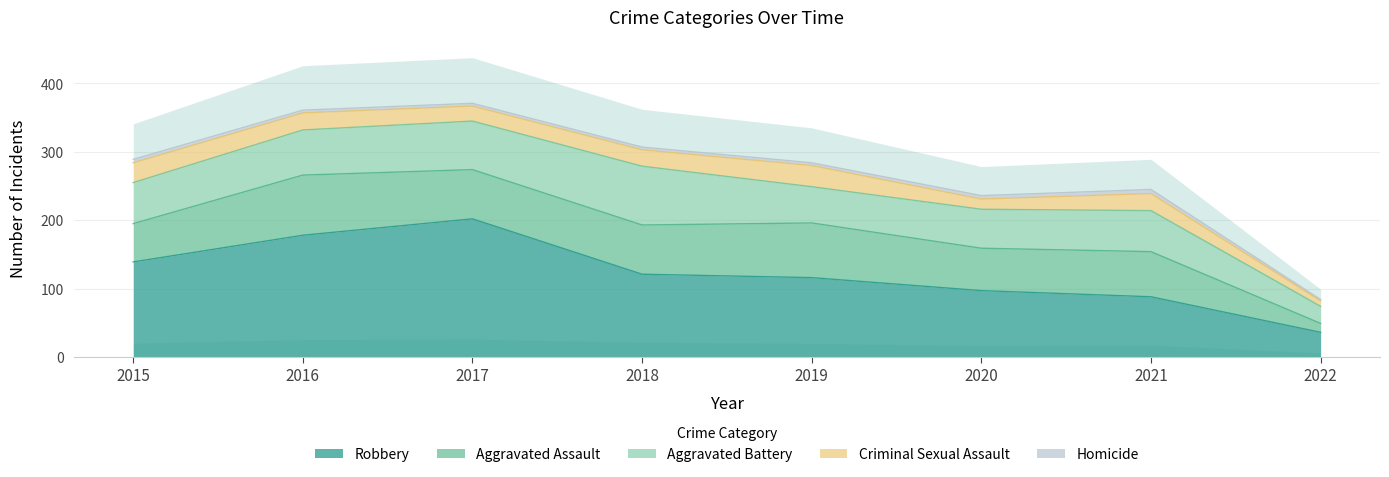

Where is Aggravated Assault nearest to the value 50?

2015